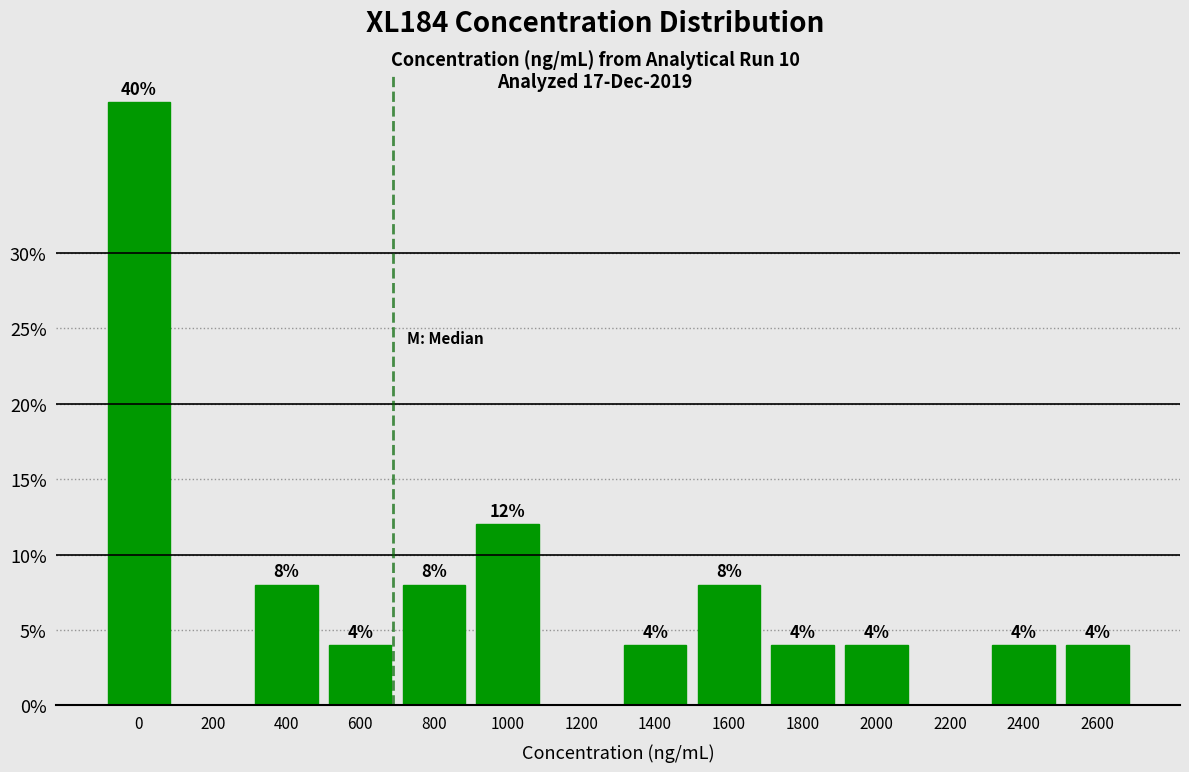

Reading left to right, transcribe all the data shown in this chart.

0=40	200=0	400=8	600=4	800=8	1000=12	1200=0	1400=4	1600=8	1800=4	2000=4	2200=0	2400=4	2600=4